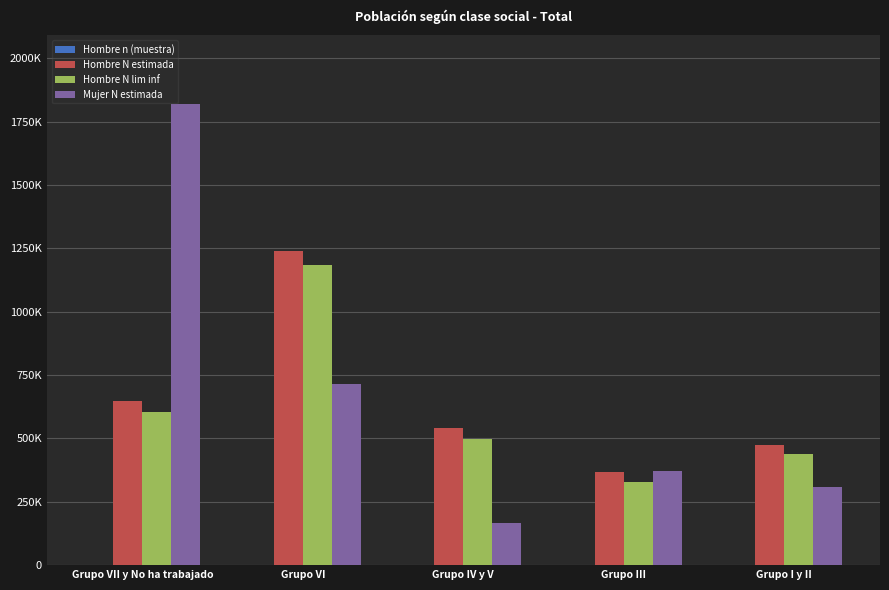

What is the sum of all Hombre n (muestra) values?

3207